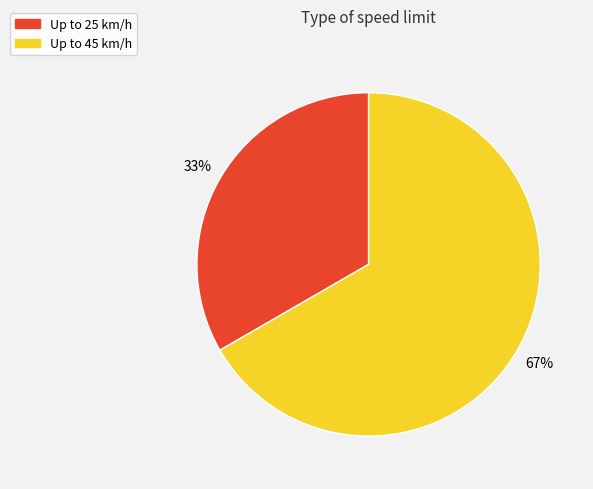

To the nearest percent, what percentage of the pie is Up to 25 km/h?

33%